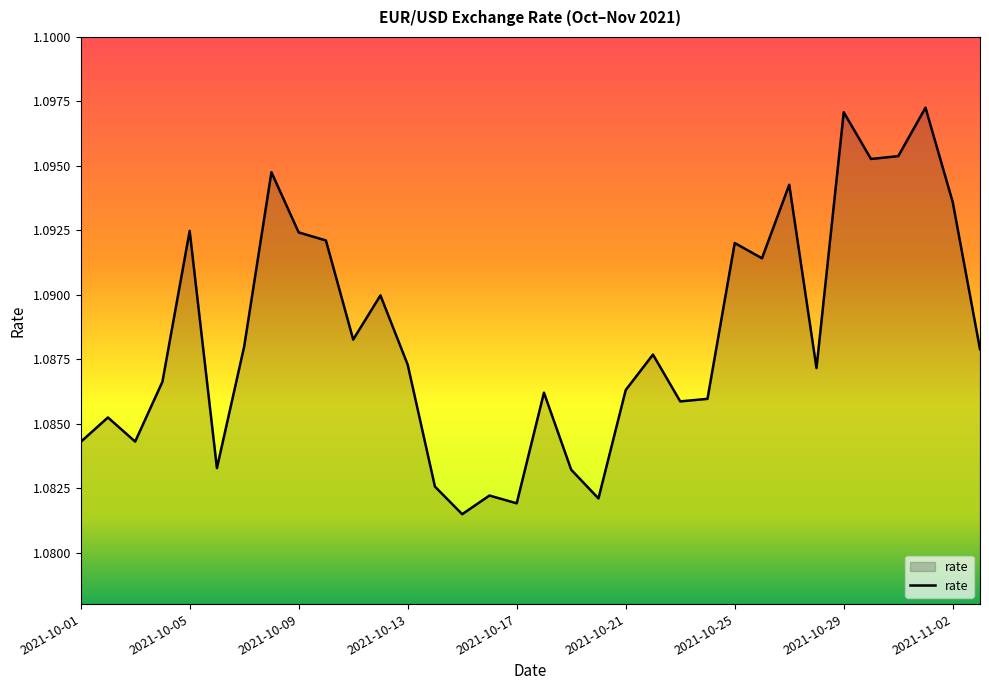

Which label corresponds to the smallest value in the chart?

2021-10-15